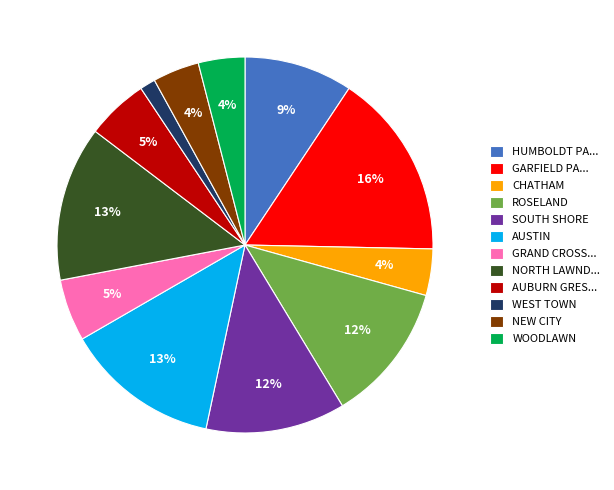

To the nearest percent, what is the average slice percentage?

8%